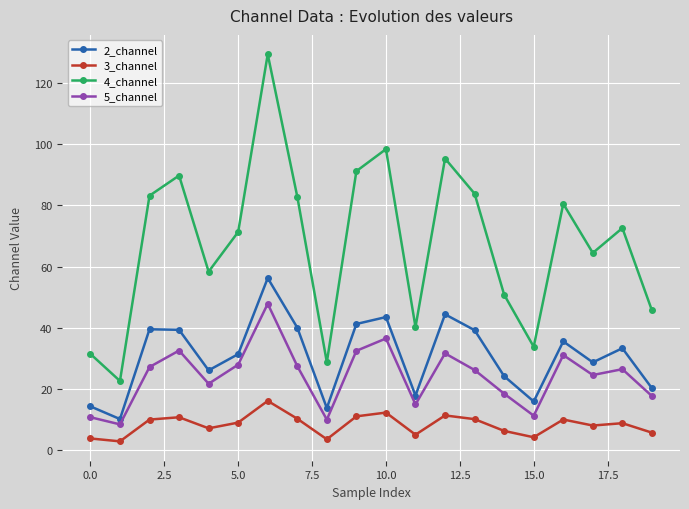

How many lines are shown in the chart?

4